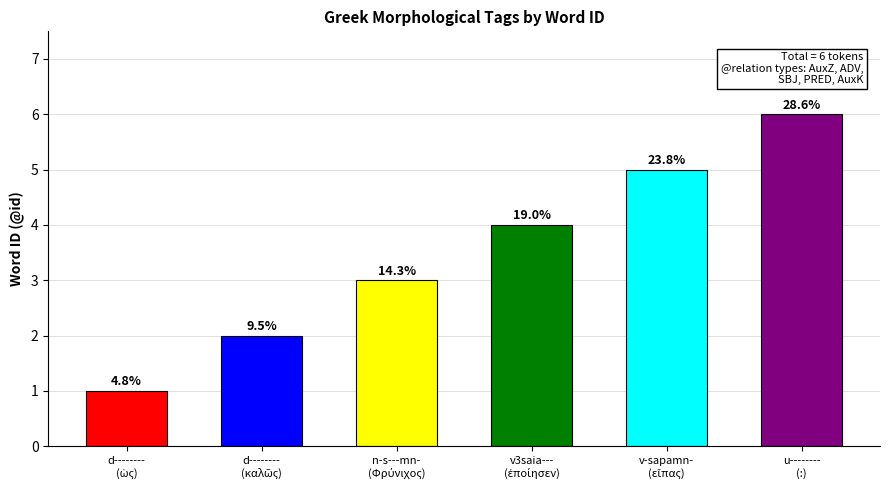

At which label does the data first exceed 4?

v-sapamn-
(εἴπας)